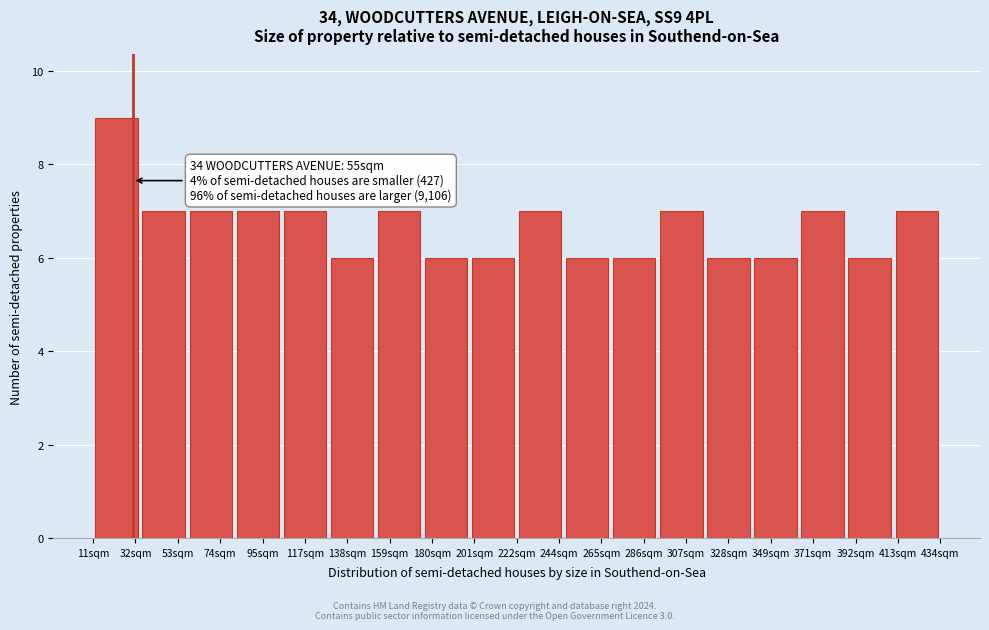

Reading left to right, list all the values displayed in this chart.

9	7	7	7	7	6	7	6	6	7	6	6	7	6	6	7	6	7